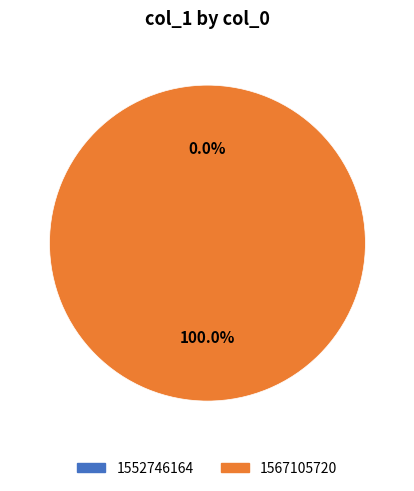

To the nearest percent, what is the difference between the largest and smallest slice percentages?

100%